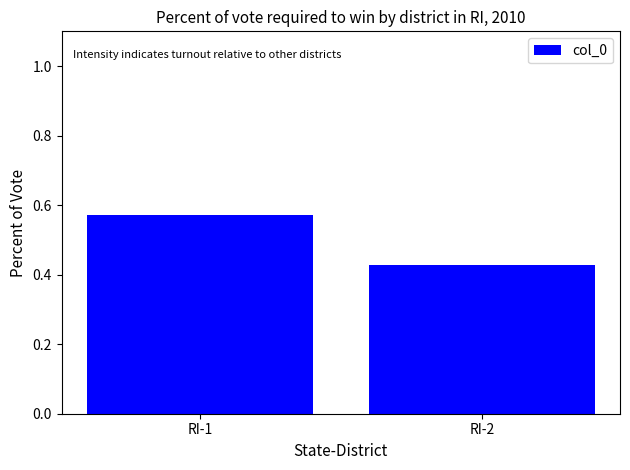

Which label corresponds to the largest value in the chart?

RI-1